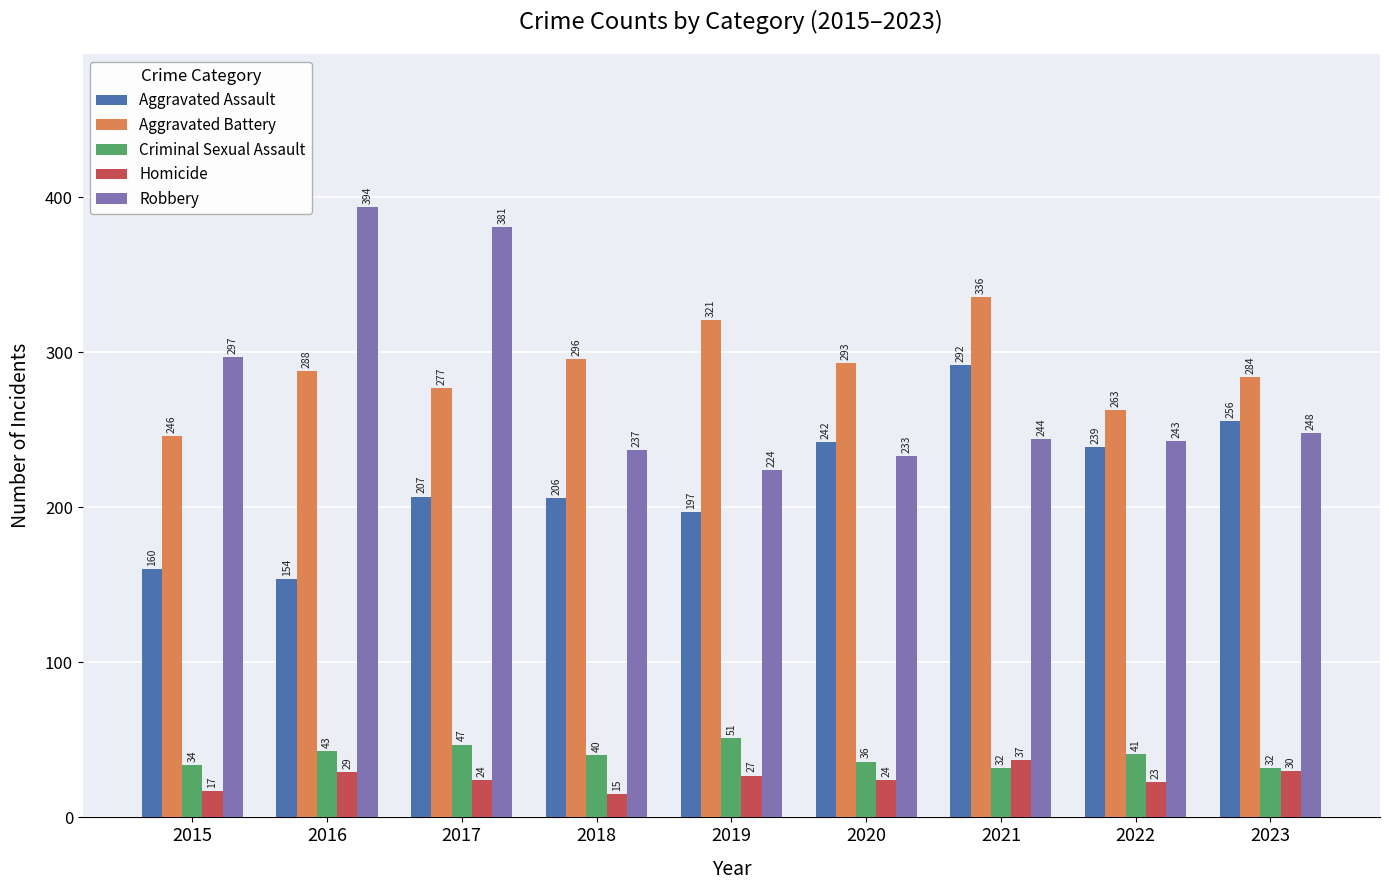

What is the average value of the Aggravated Battery series?

289